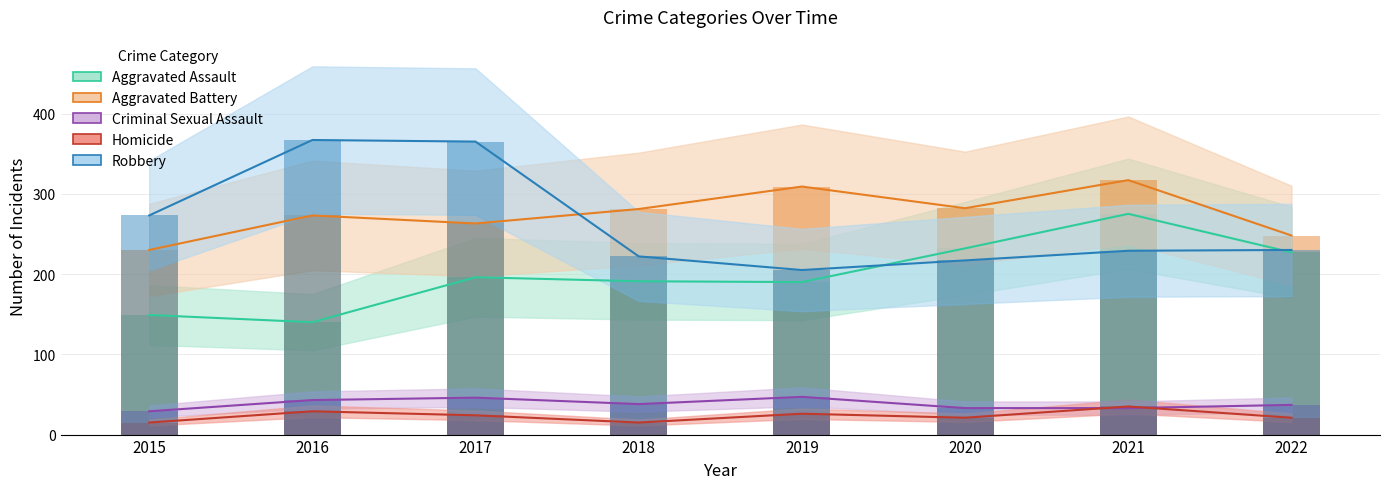

What is the value of the Criminal Sexual Assault bar at the 7th from the left?

33